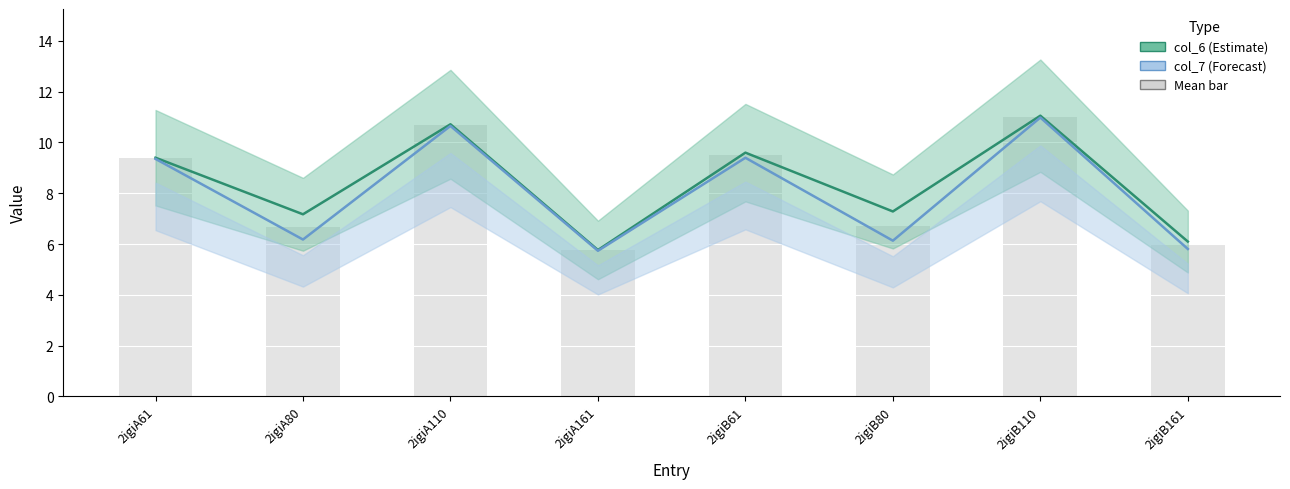

At how many categories does at least one series exceed 9?

4